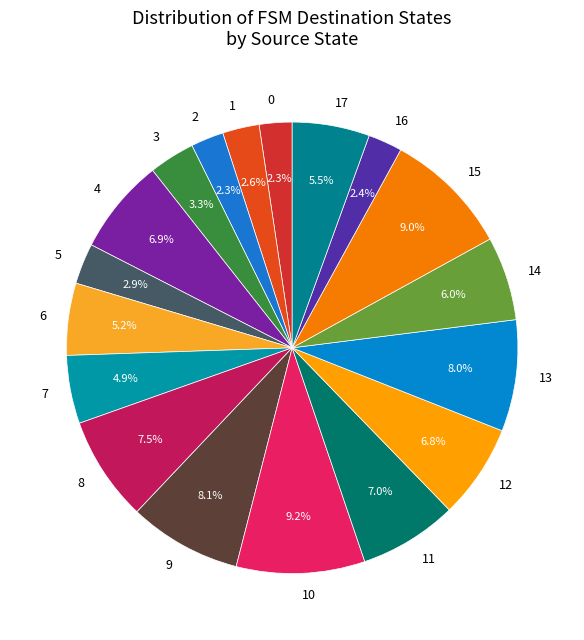

Is there any slice that represents more than half of the pie?

No